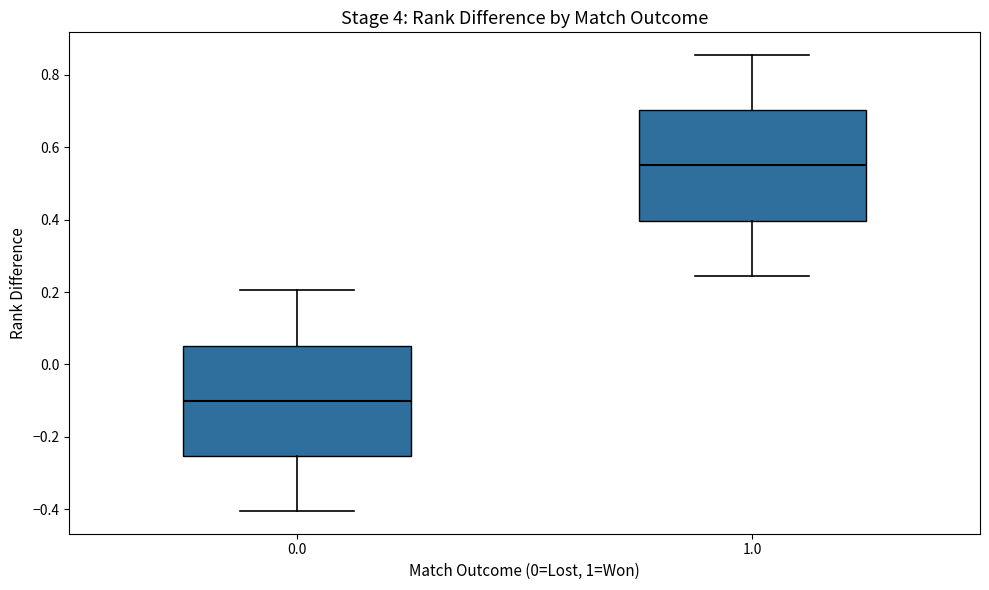

Reading left to right, read every box against the y-axis: the position of its median line, the range the box covers, and the ends of its whiskers. The values are not printed on the chart, so give them approximately, as read against the axis.

0.0: median -0.10, box -0.26 to 0.06, whiskers -0.40 to 0.20
1.0: median 0.56, box 0.40 to 0.70, whiskers 0.24 to 0.86